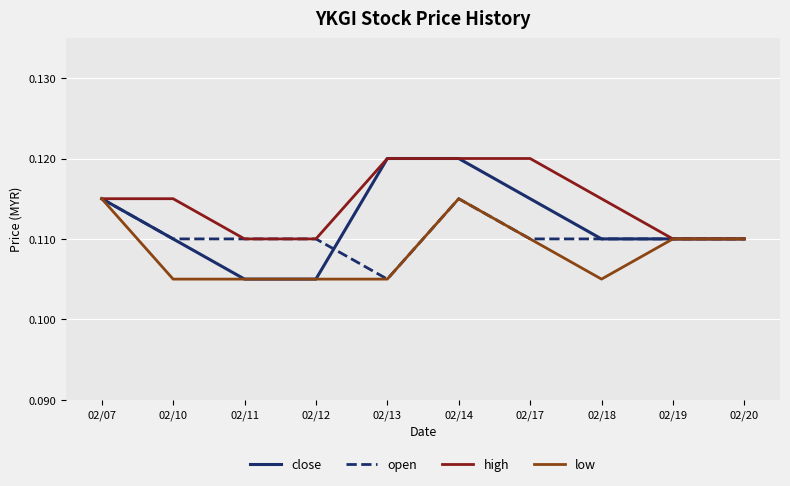

What is the total value across all series at 02/19?

0.4